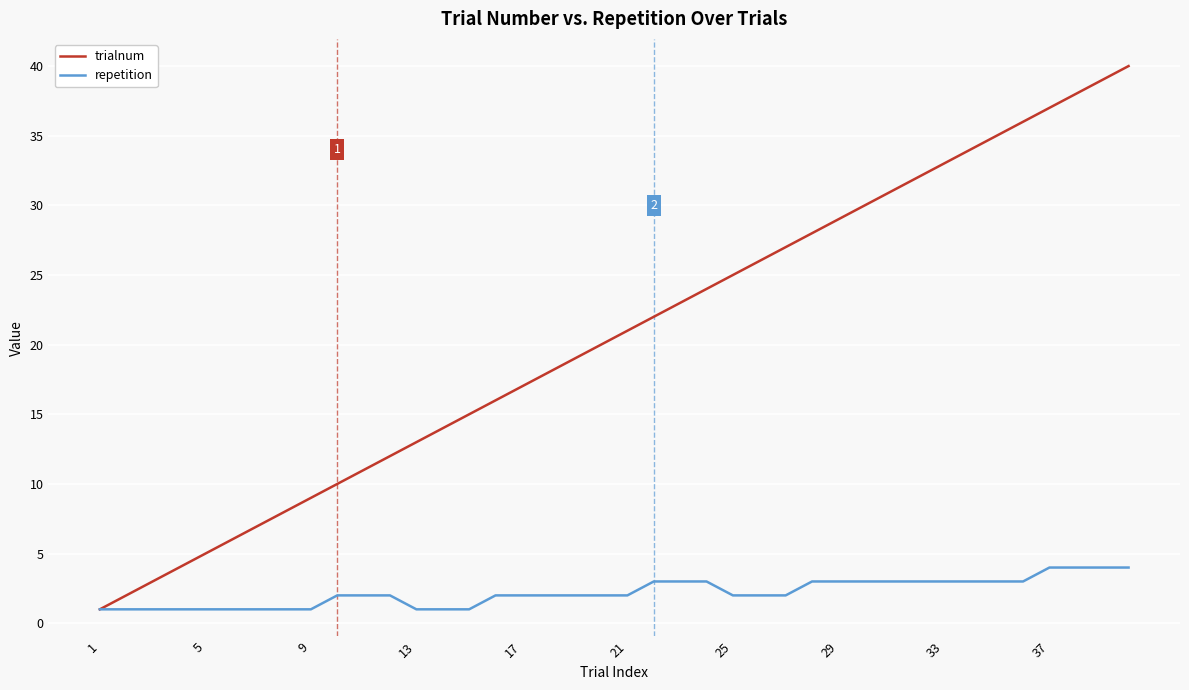

What is the greatest value displayed?

40